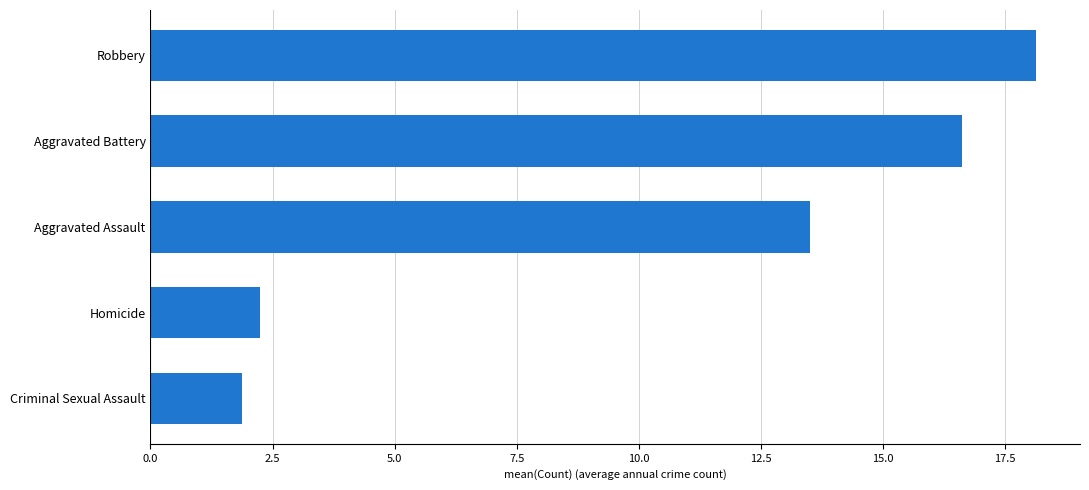

Is it true that the value at Criminal Sexual Assault is 1.9?

True